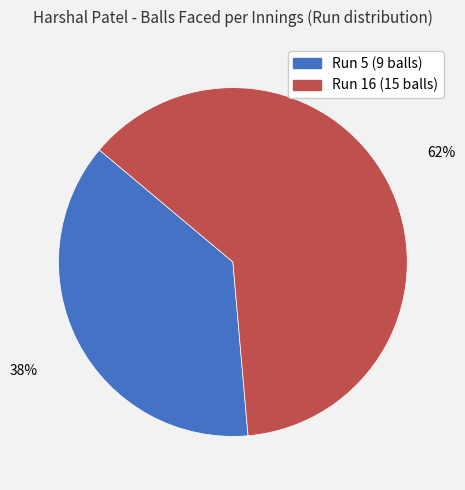

To the nearest percent, what is the average slice percentage?

50%